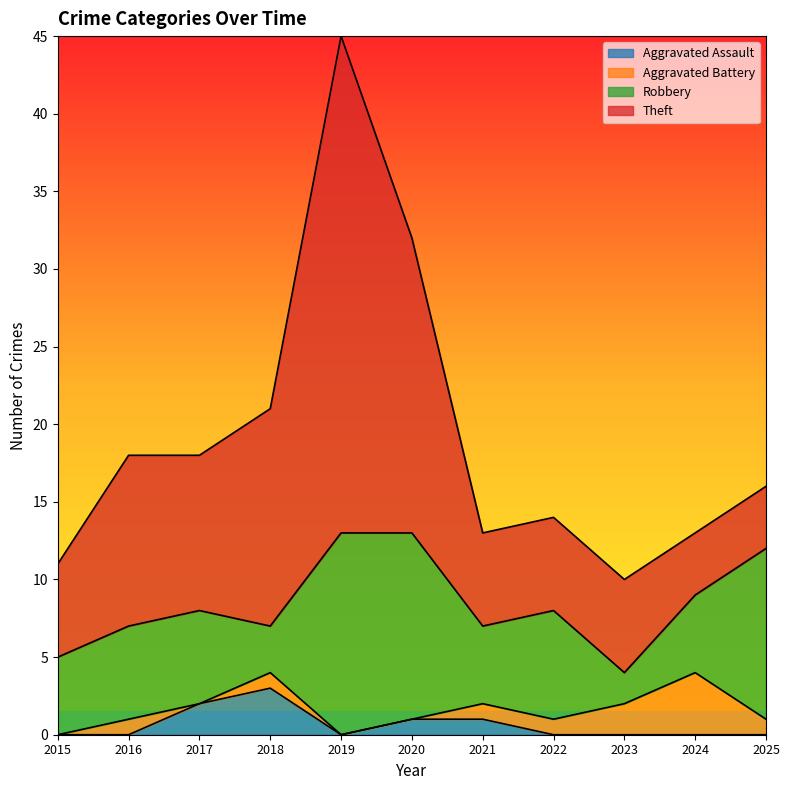

What is the greatest value displayed?

32